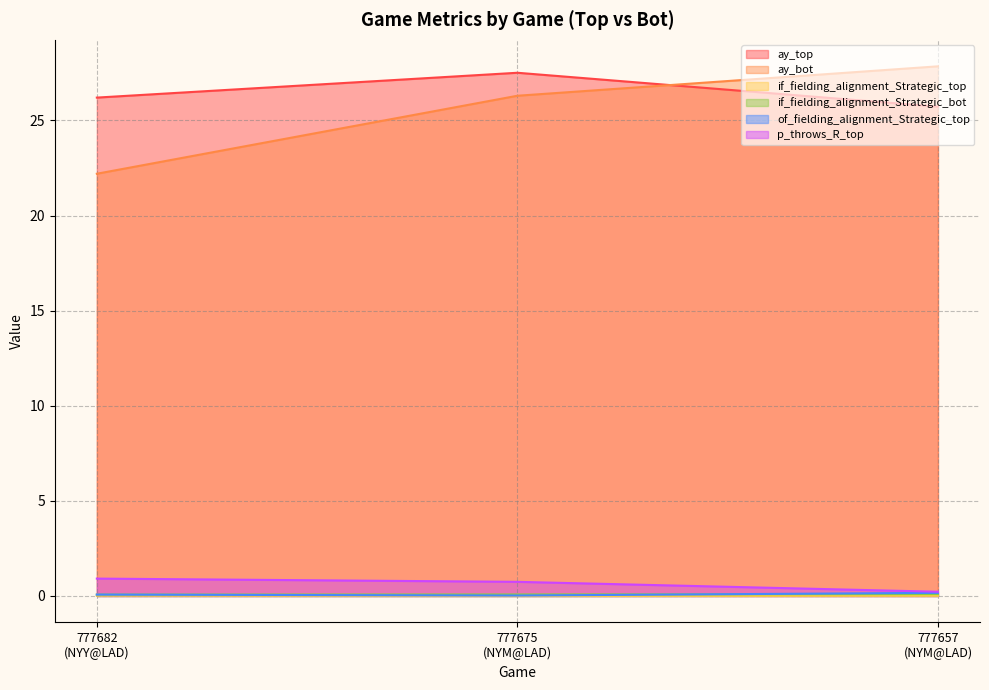

Which series has the widest spread of values?

ay_bot